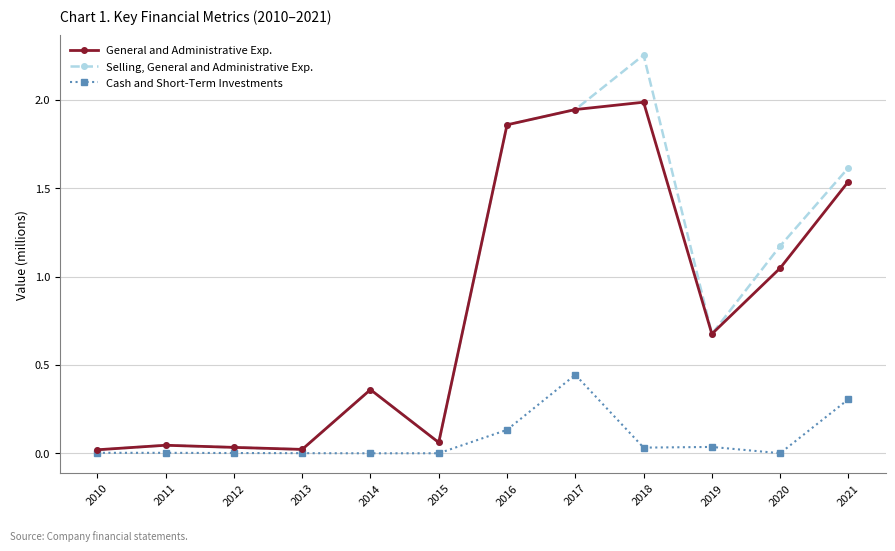

Rank the series by their maximum value, from highest to lowest.

Selling, General and Administrative Exp., General and Administrative Exp., Cash and Short-Term Investments